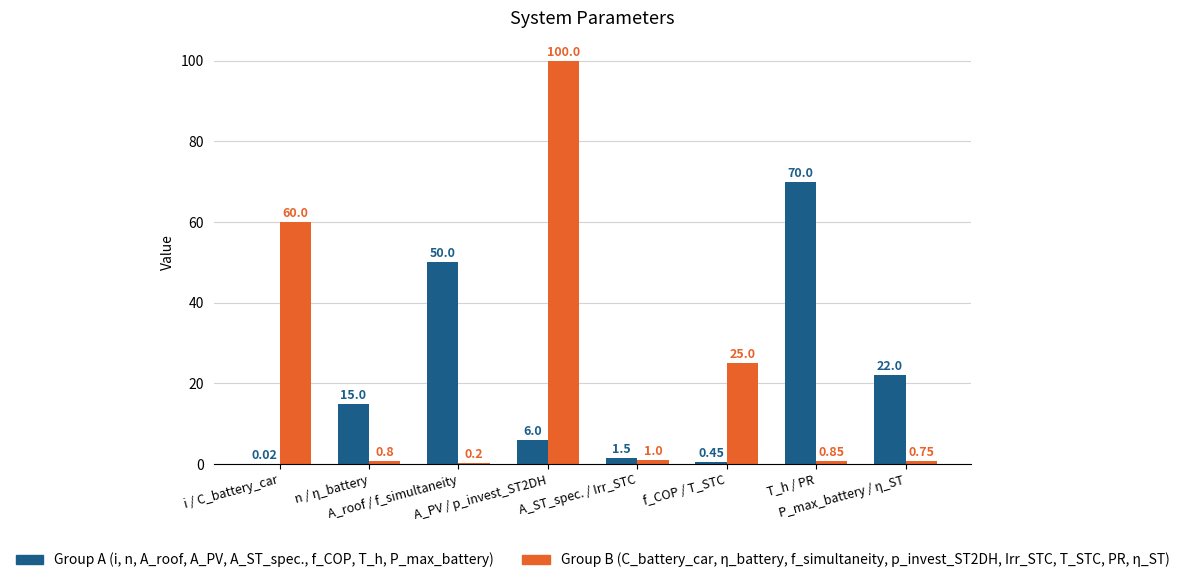

The Group B series shows 0.8 at T_h / PR. True or false?

True